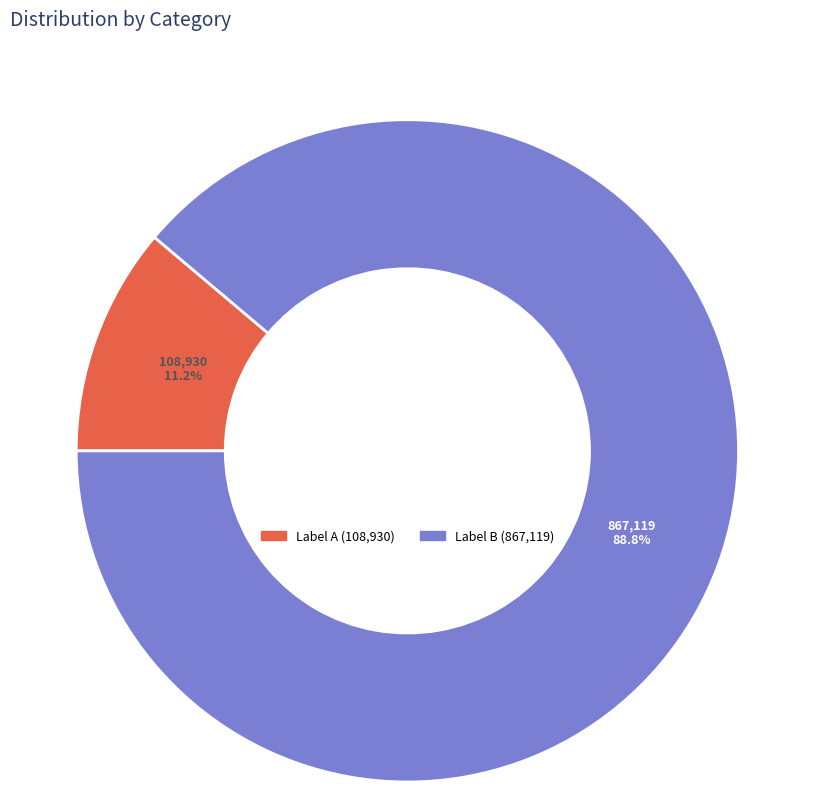

To the nearest percent, what is the average slice percentage?

50%